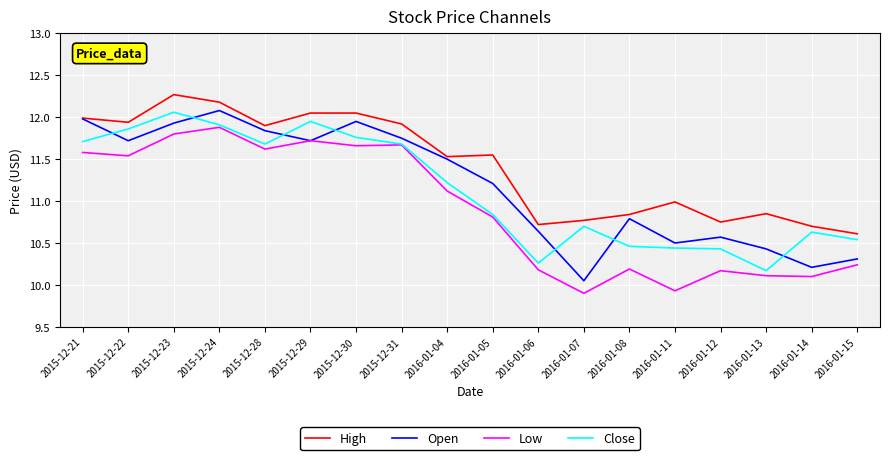

Is this an area chart (filled region under the line)?

No